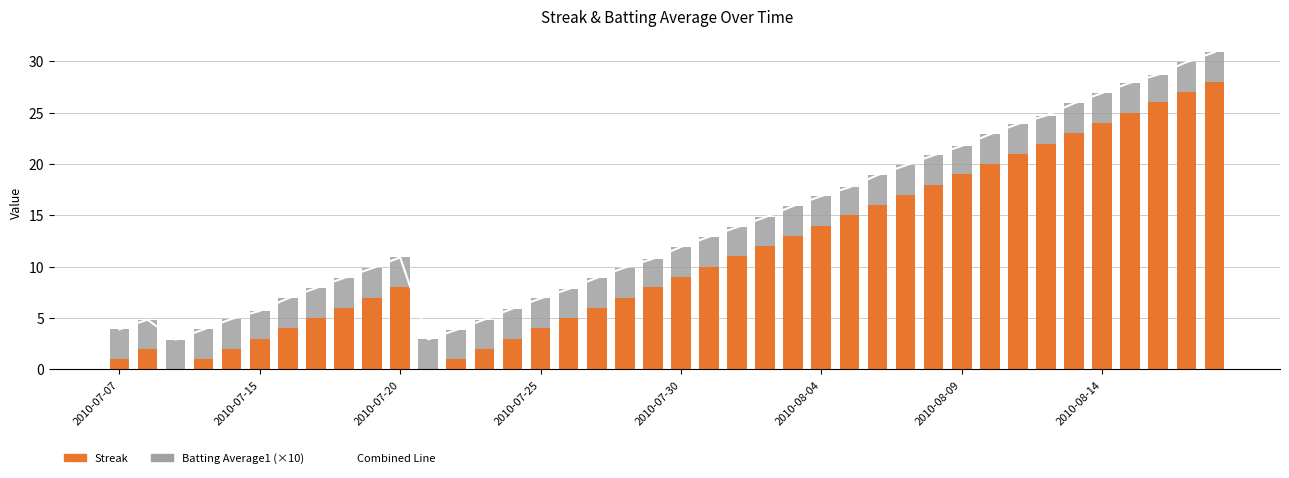

How many data points does each series have?

40